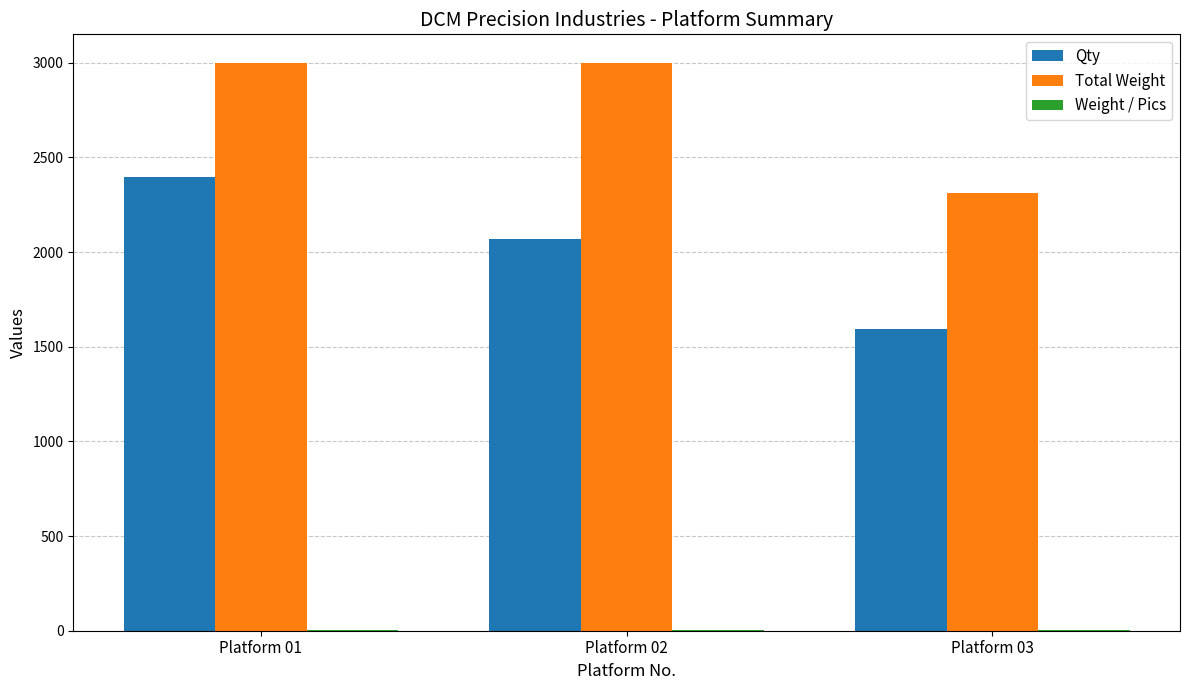

What is the spread (max minus min) of values at Platform 01?

2998.4